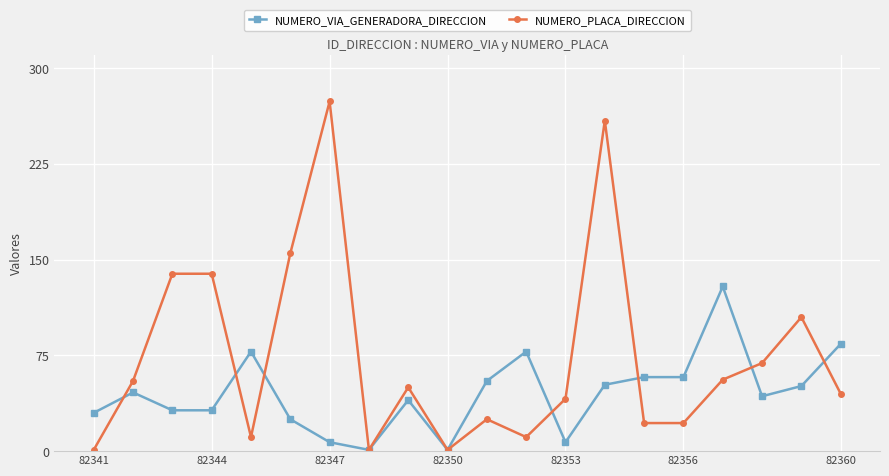

What is the maximum value for NUMERO_PLACA_DIRECCION?

274